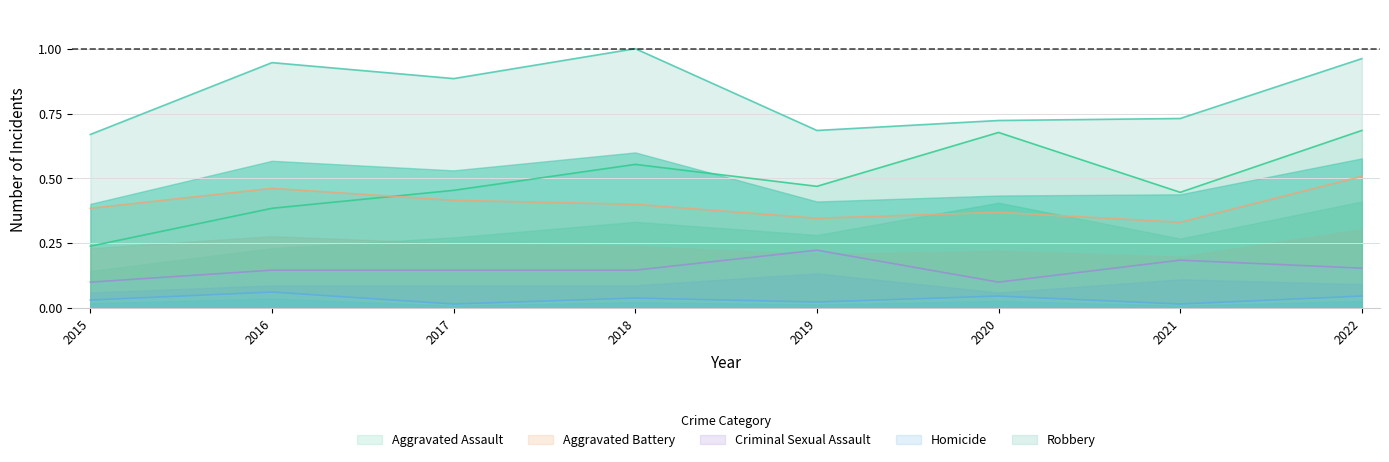

At how many categories does at least one series exceed 0?

8